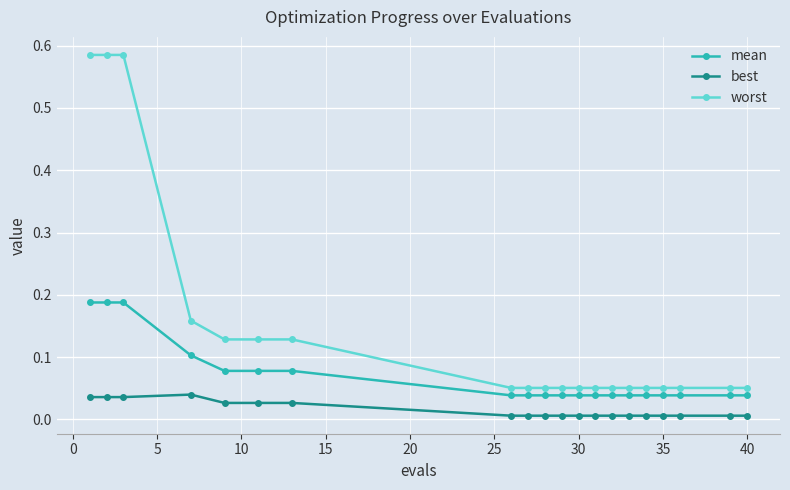

Does the chart have visible grid lines?

Yes